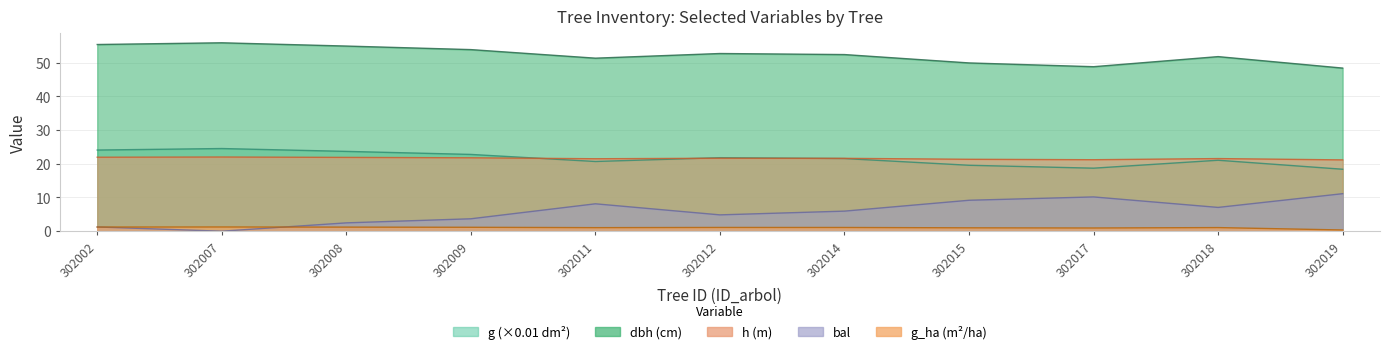

List the labels in order of bal value, smallest first.

302007, 302002, 302008, 302009, 302012, 302014, 302018, 302011, 302015, 302017, 302019